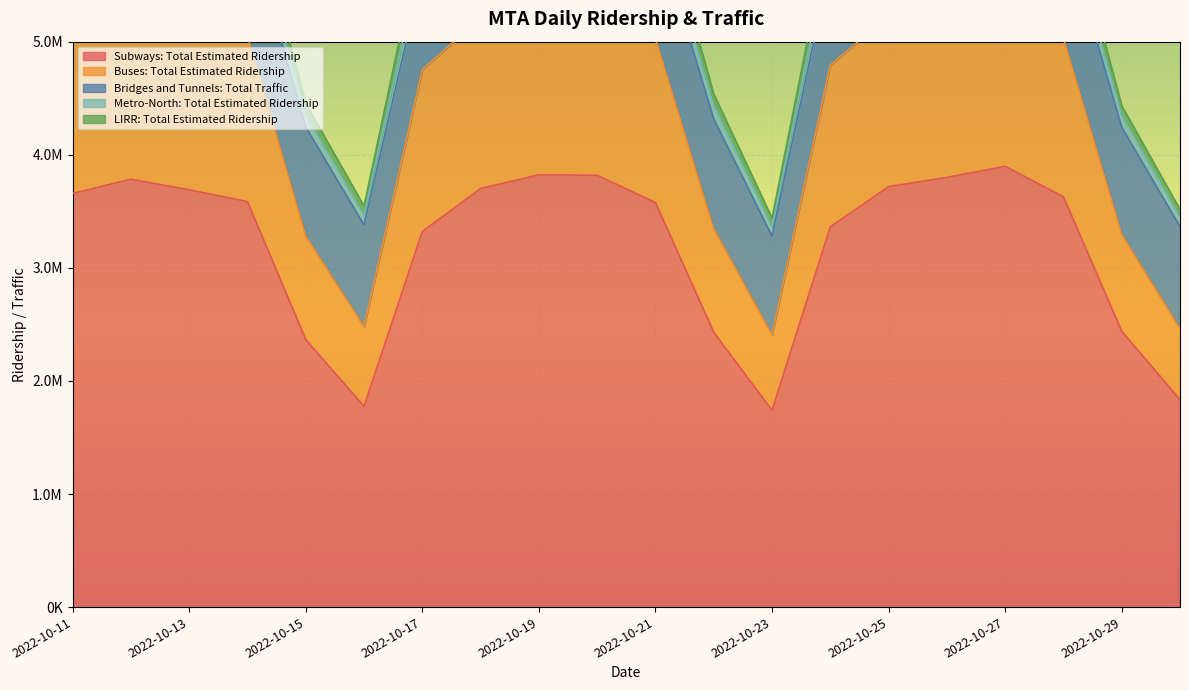

At 2022-10-14, list the series in order from smallest to largest.

Metro-North: Total Estimated Ridership, LIRR: Total Estimated Ridership, Bridges and Tunnels: Total Traffic, Buses: Total Estimated Ridership, Subways: Total Estimated Ridership